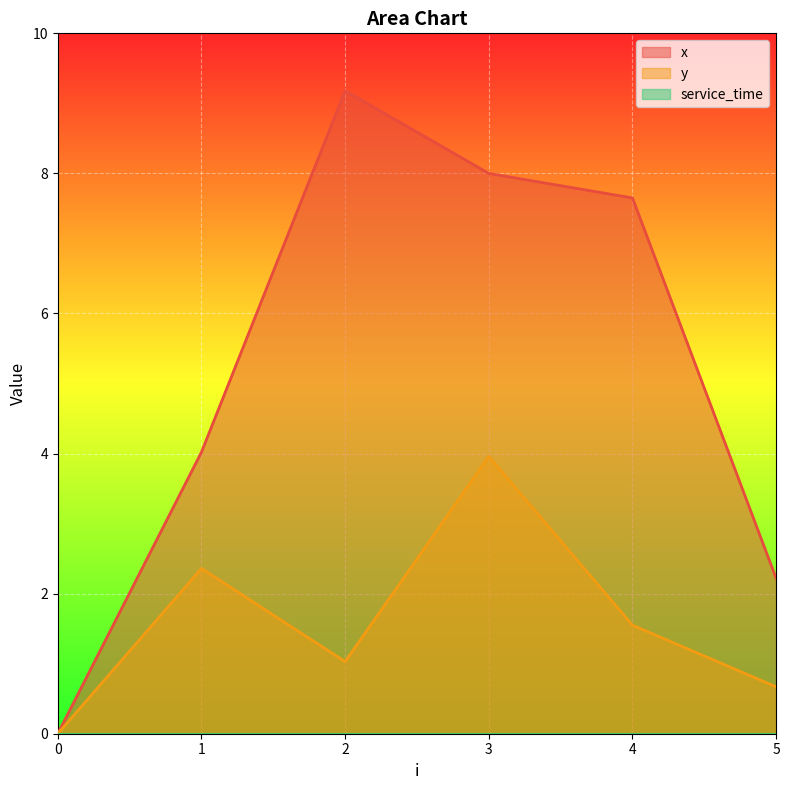

Is the value of x at 5 greater than the value of y at 1?

No